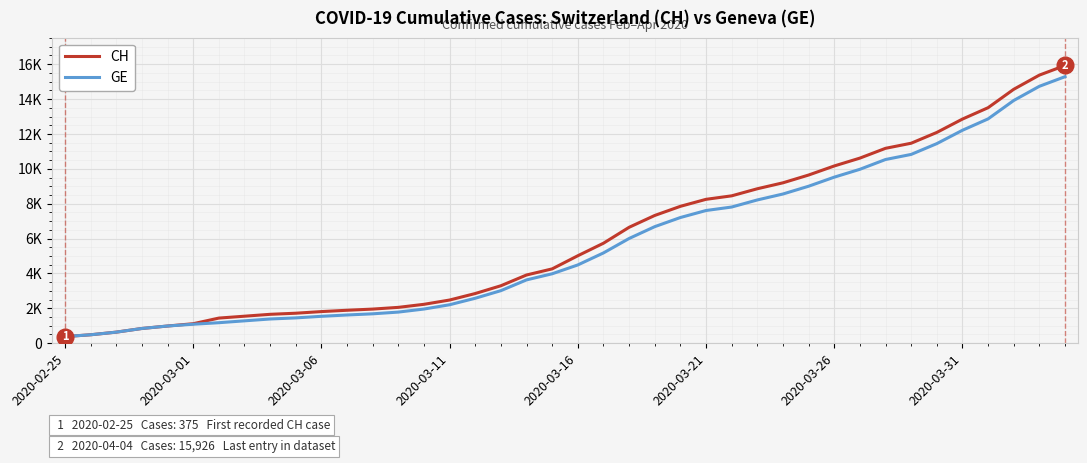

Where does the CH series first go above 5012?

21